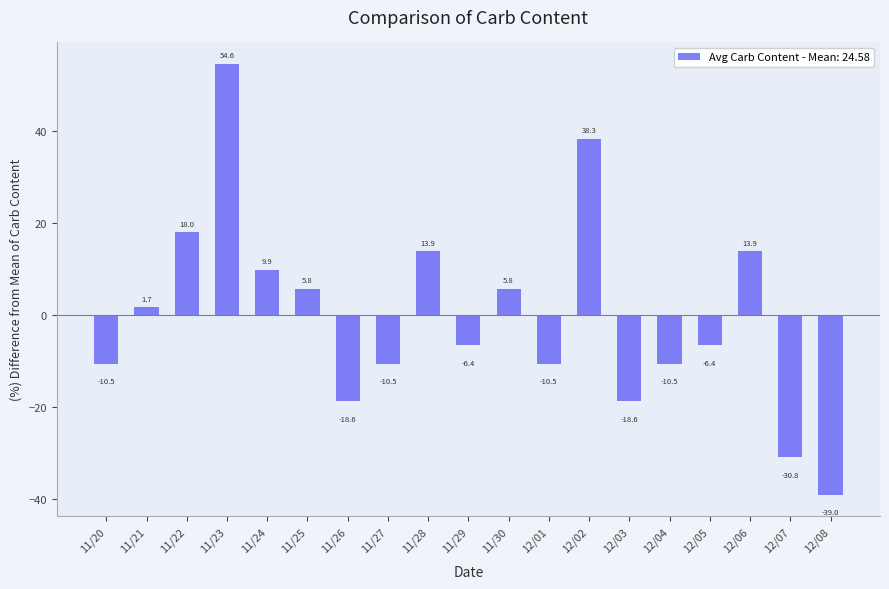

What is the difference between the maximum and minimum values?

93.6